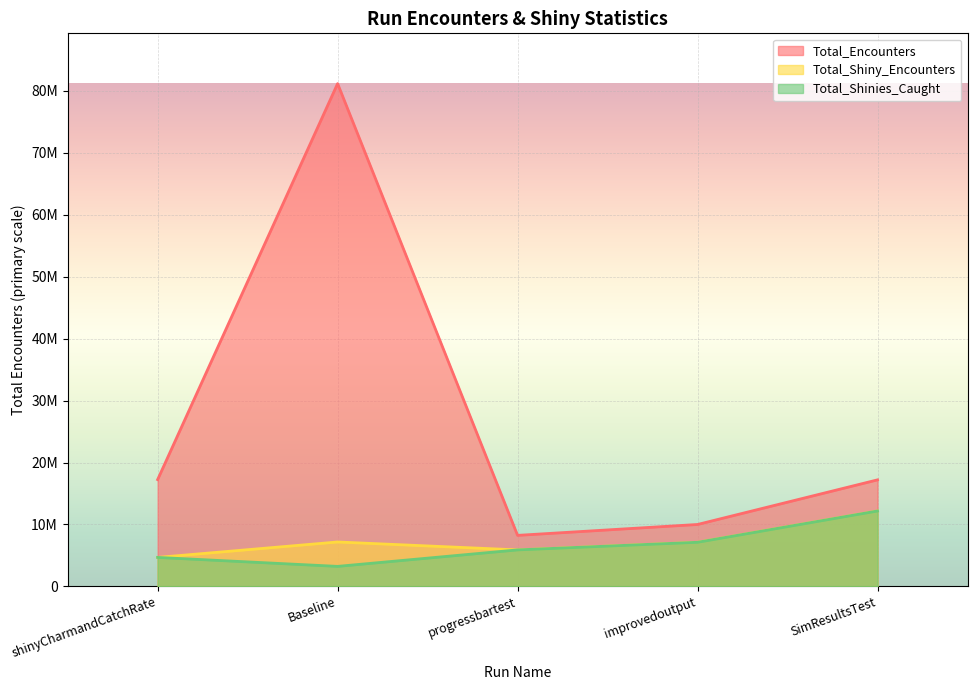

Is it true that Total_Shinies_Caught equals 4678048.1 at shinyCharmandCatchRate?

True